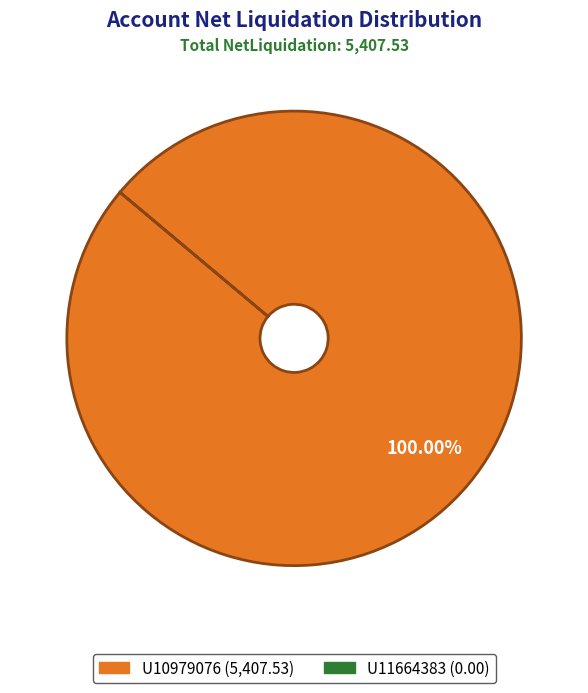

Is there any slice that represents more than half of the pie?

Yes